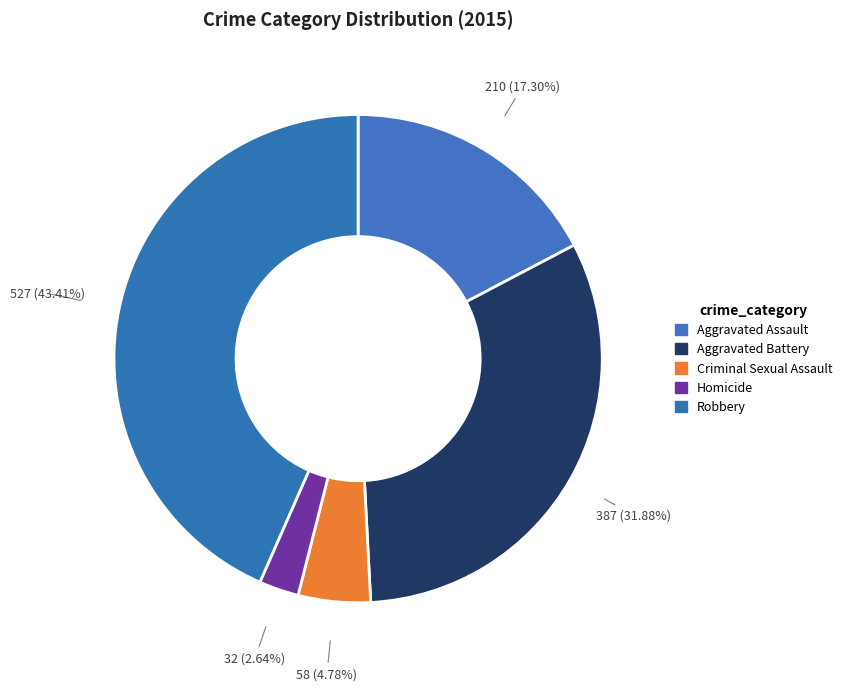

Is it true that Homicide is 13% of the pie?

False